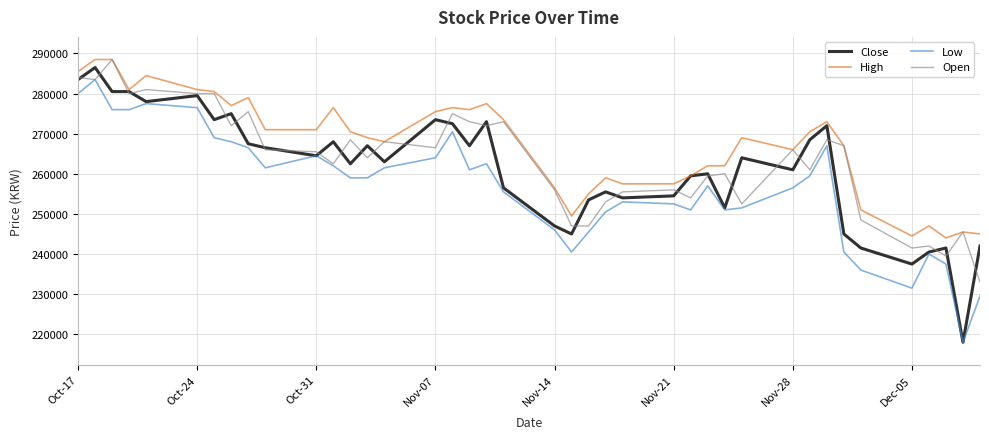

What is the maximum value shown in the chart?

288500